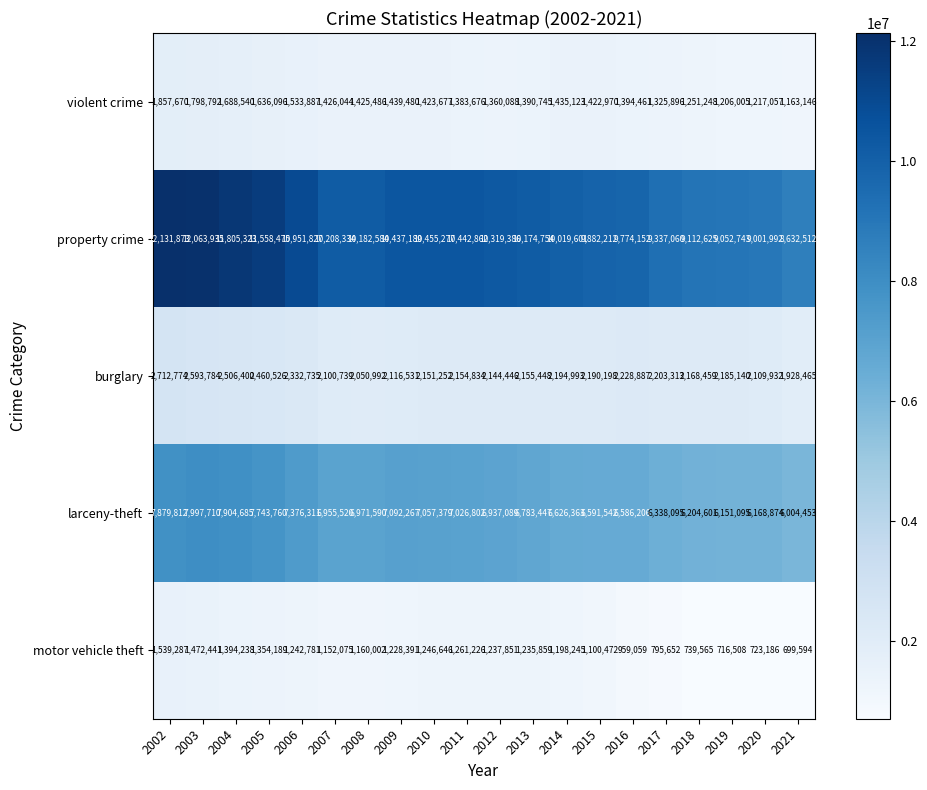

Rank the categories by motor vehicle theft value from highest to lowest.

2002, 2003, 2004, 2005, 2011, 2010, 2006, 2012, 2013, 2009, 2014, 2008, 2007, 2015, 2016, 2017, 2018, 2020, 2019, 2021